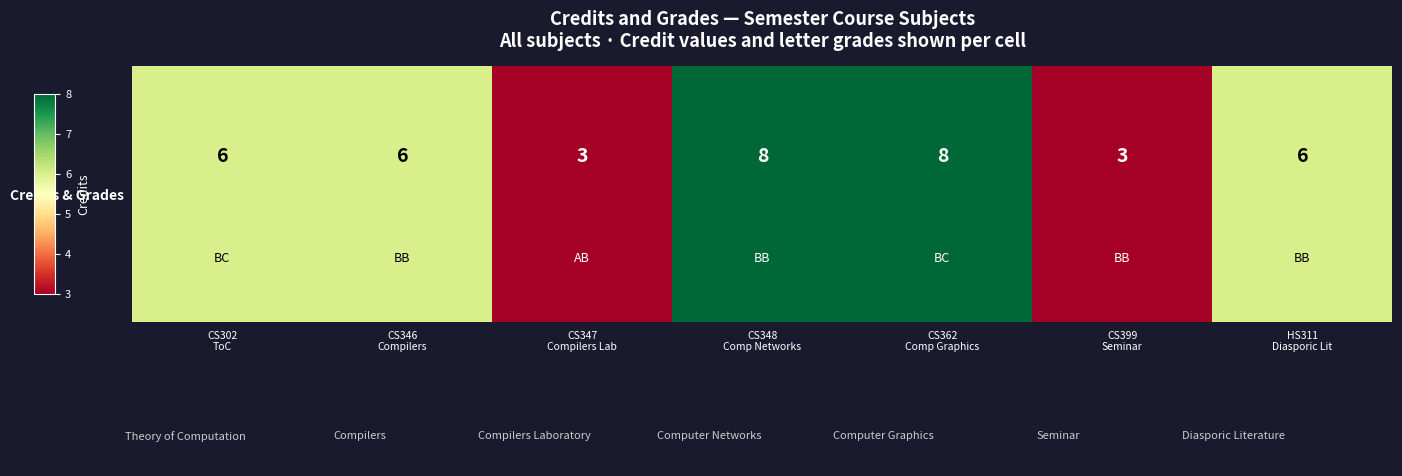

How many data points are less than 6?

2